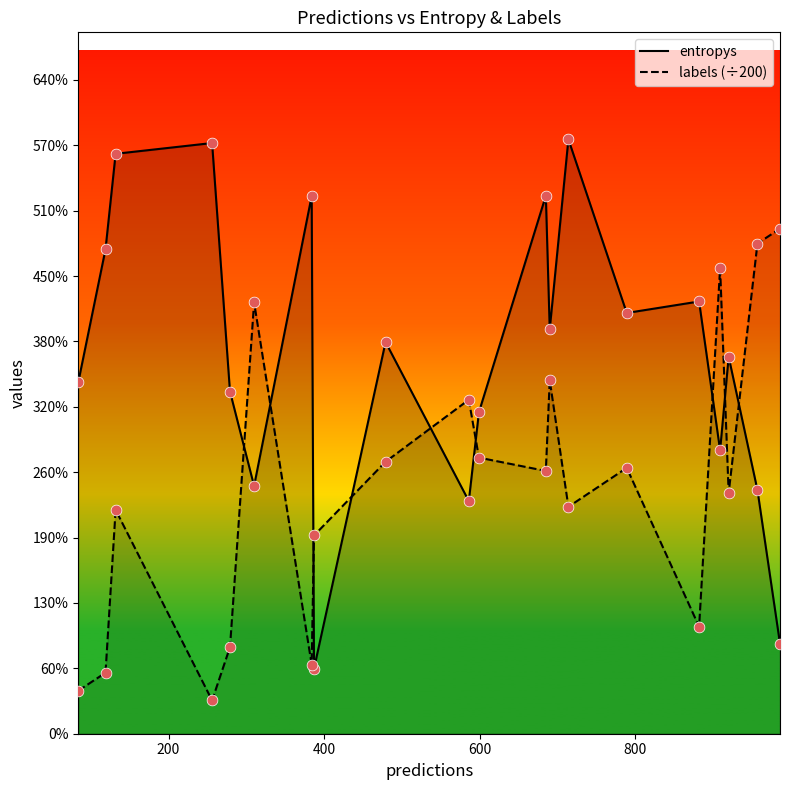

Which series has the largest Y range (max minus min)?

entropys